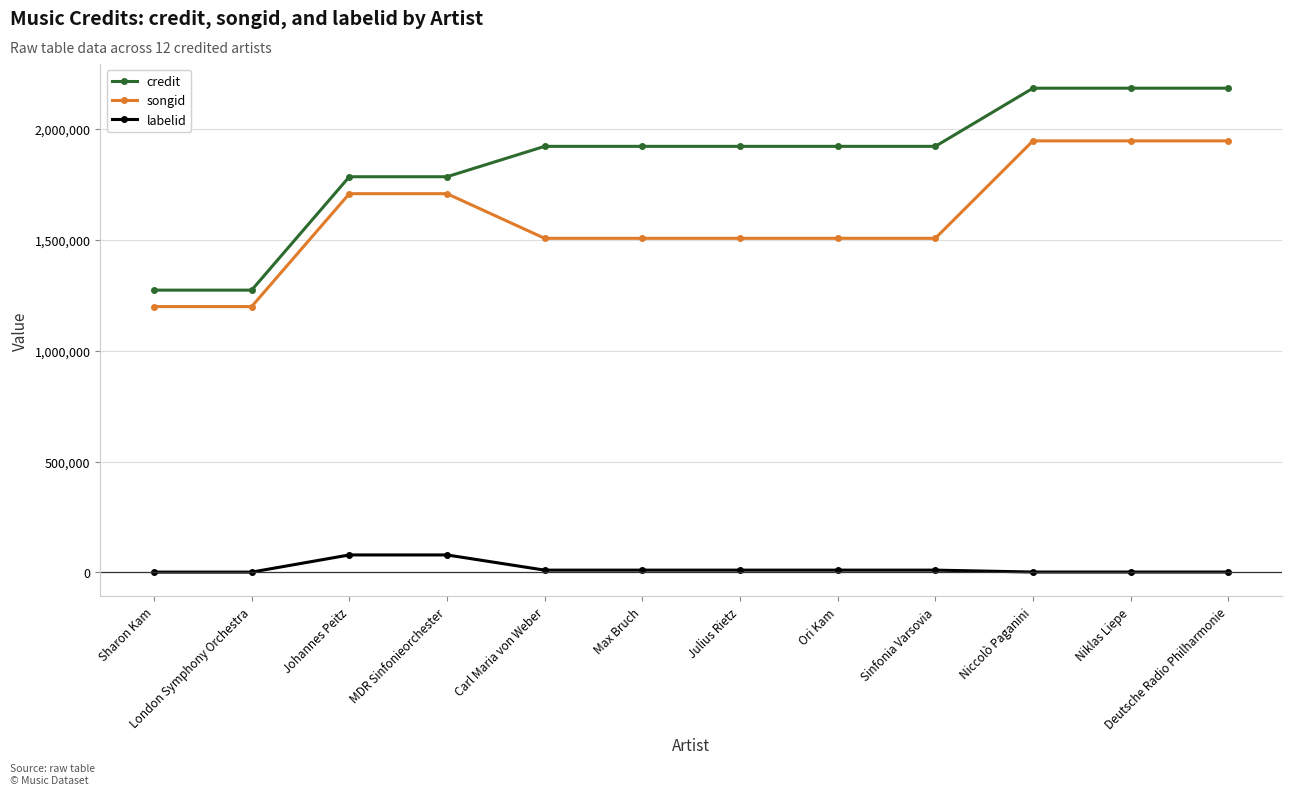

What is the greatest value displayed?

2183483